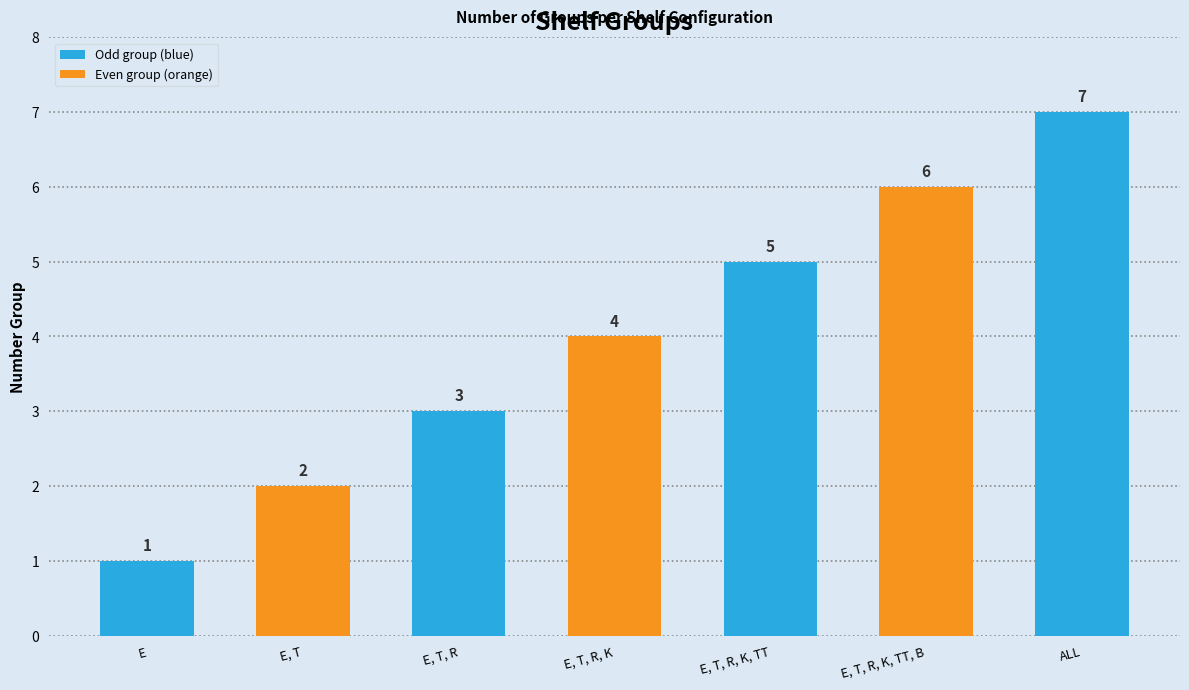

Reading left to right, what are all the values shown in this chart?

E=1	E, T=2	E, T, R=3	E, T, R, K=4	E, T, R, K, TT=5	E, T, R, K, TT, B=6	ALL=7